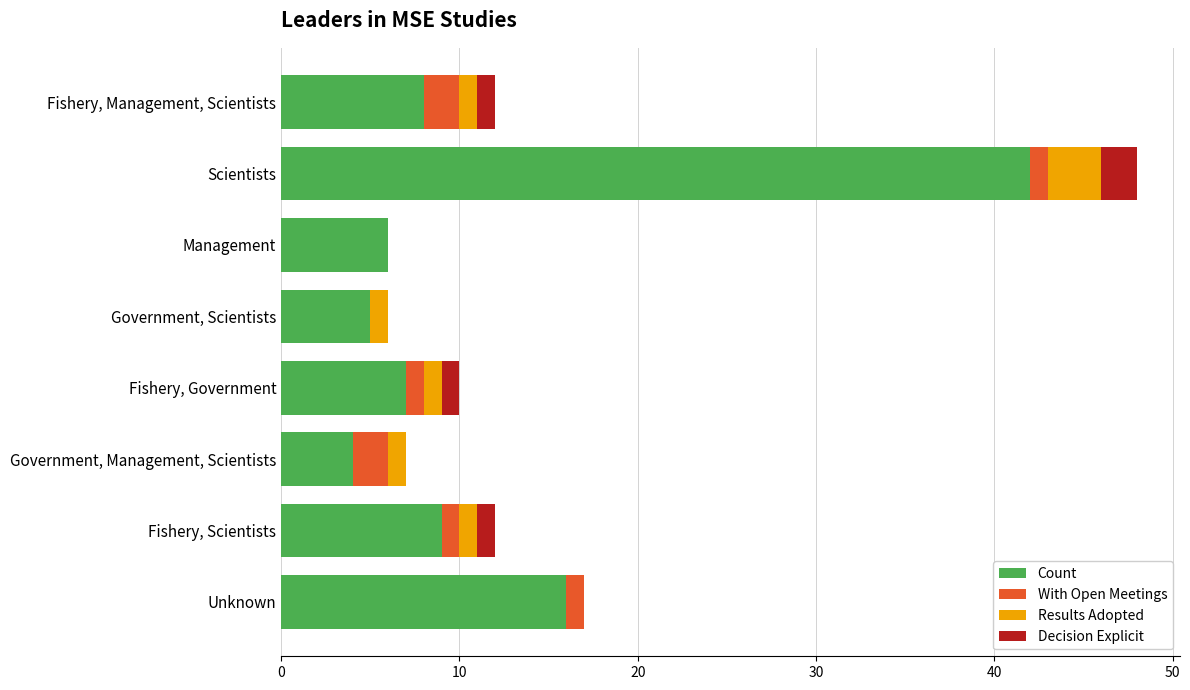

At which category is the sum across all series the highest?

Scientists